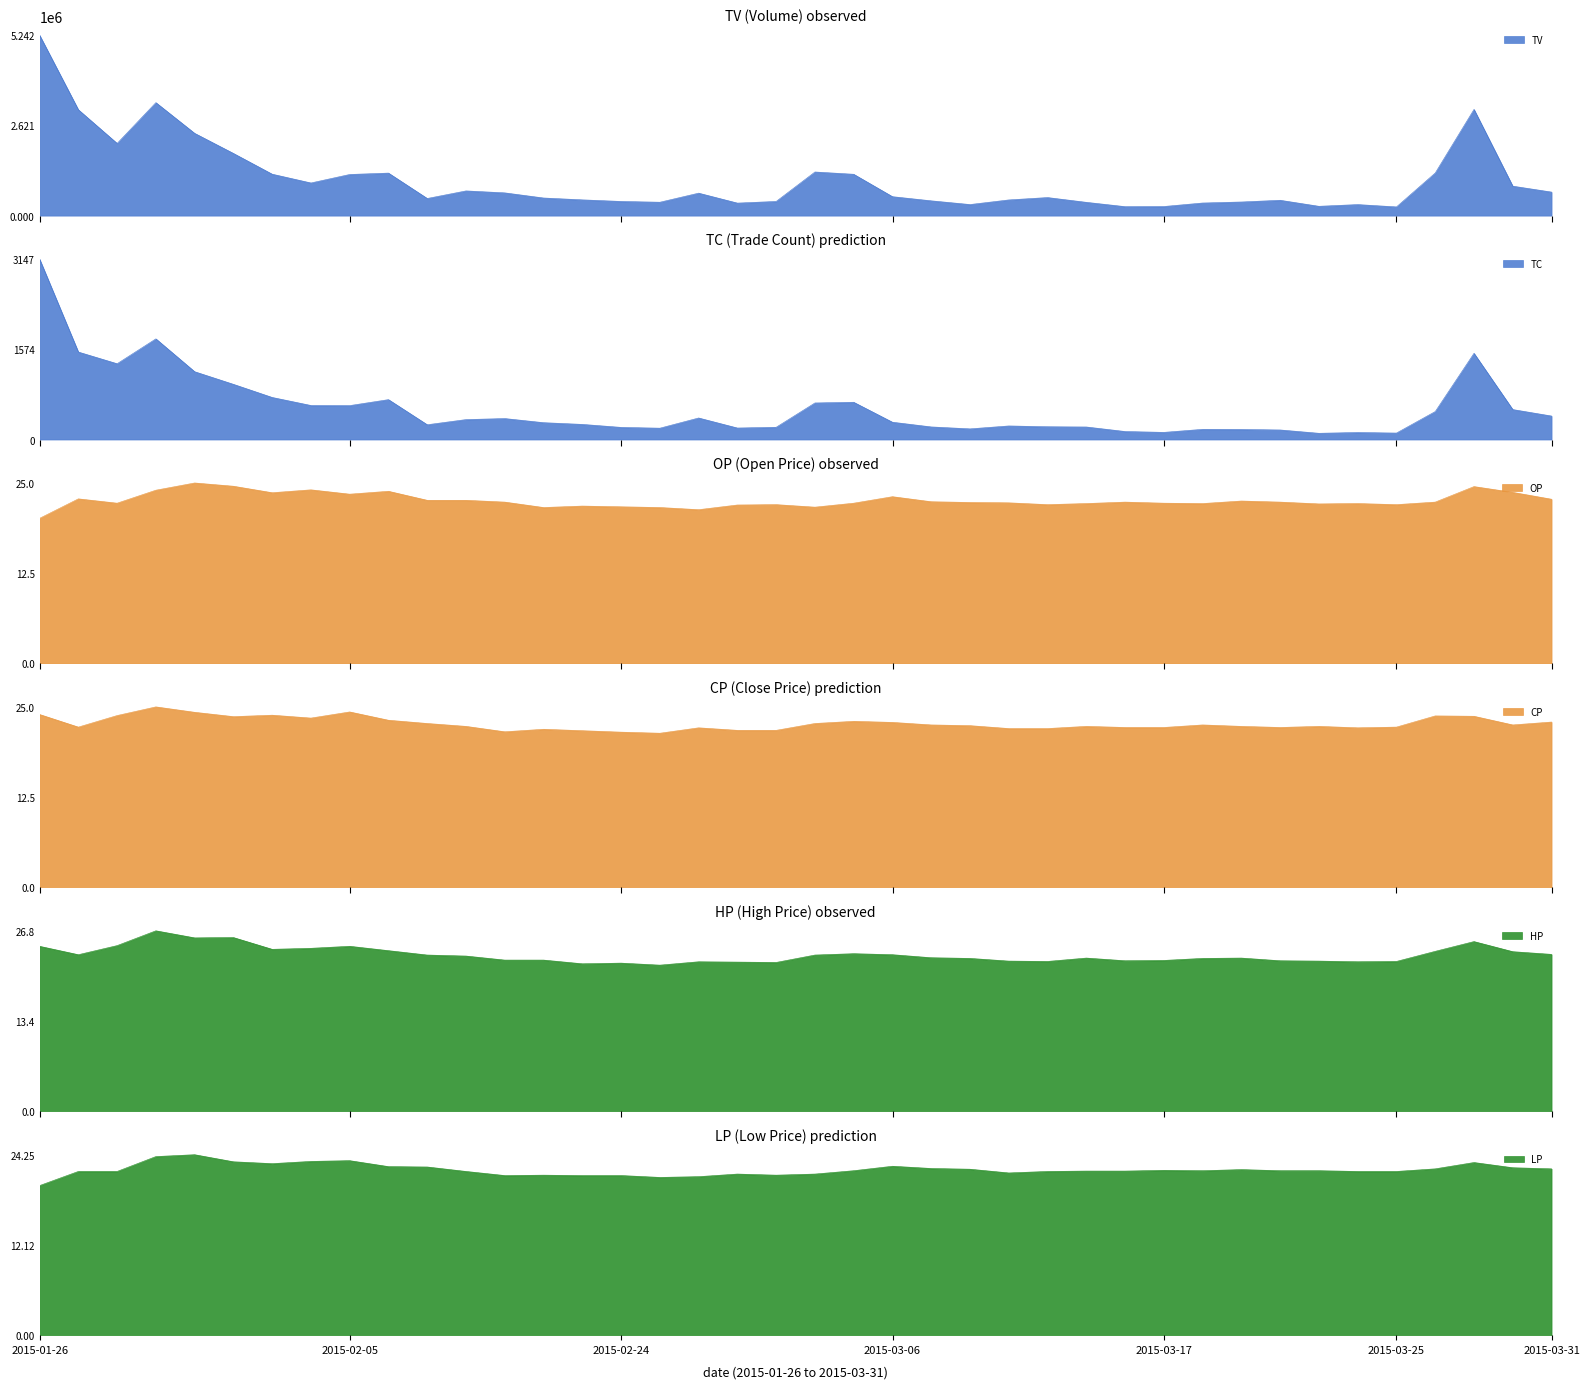

How many distinct data groups are displayed?

6